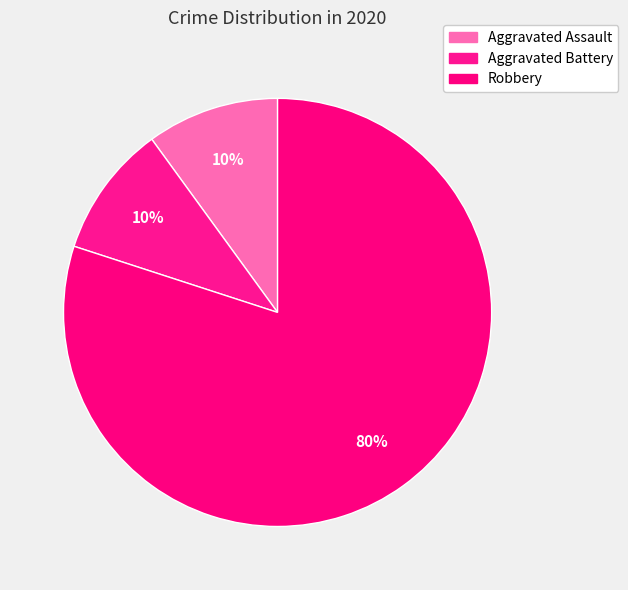

Is it true that Aggravated Assault is 10% of the pie?

True